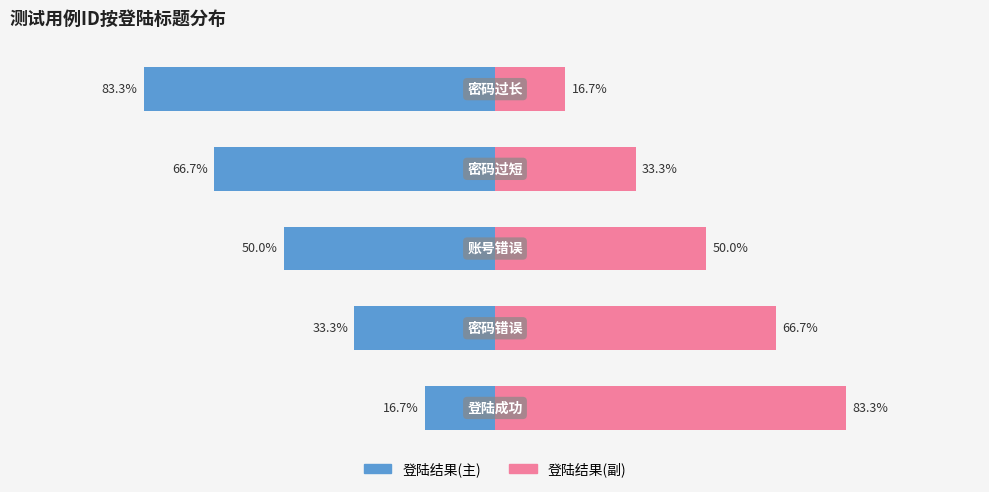

What is the average value of the 登陆结果(副) series?

50.0